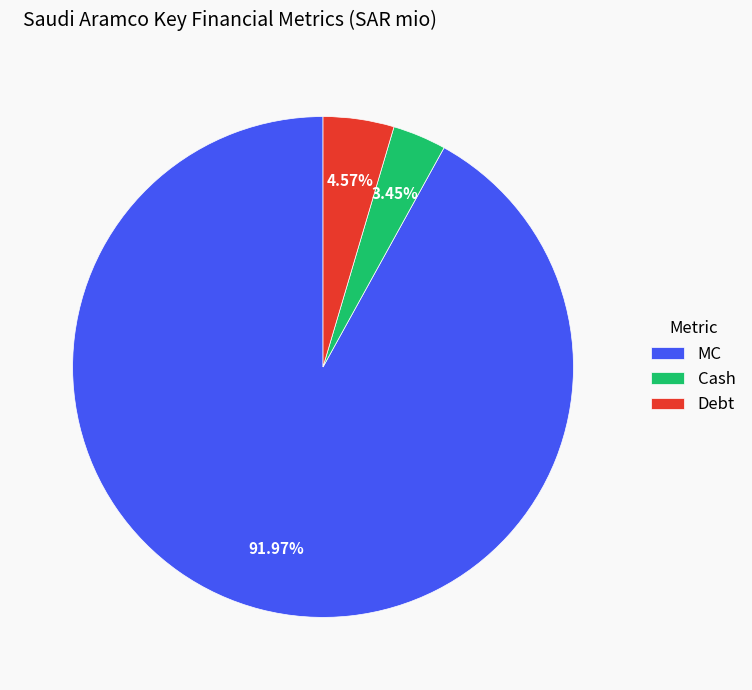

Which has a higher value, Debt or Cash?

Debt